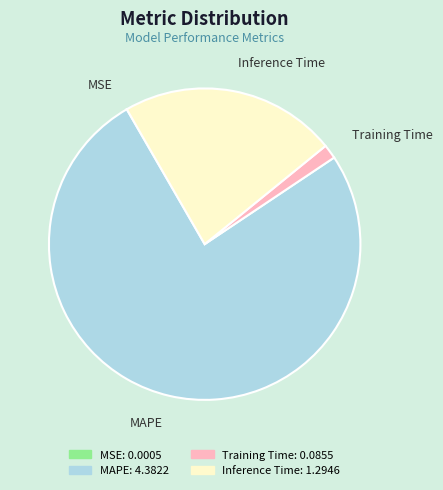

The Inference Time slice represents 22% of the pie. True or false?

True